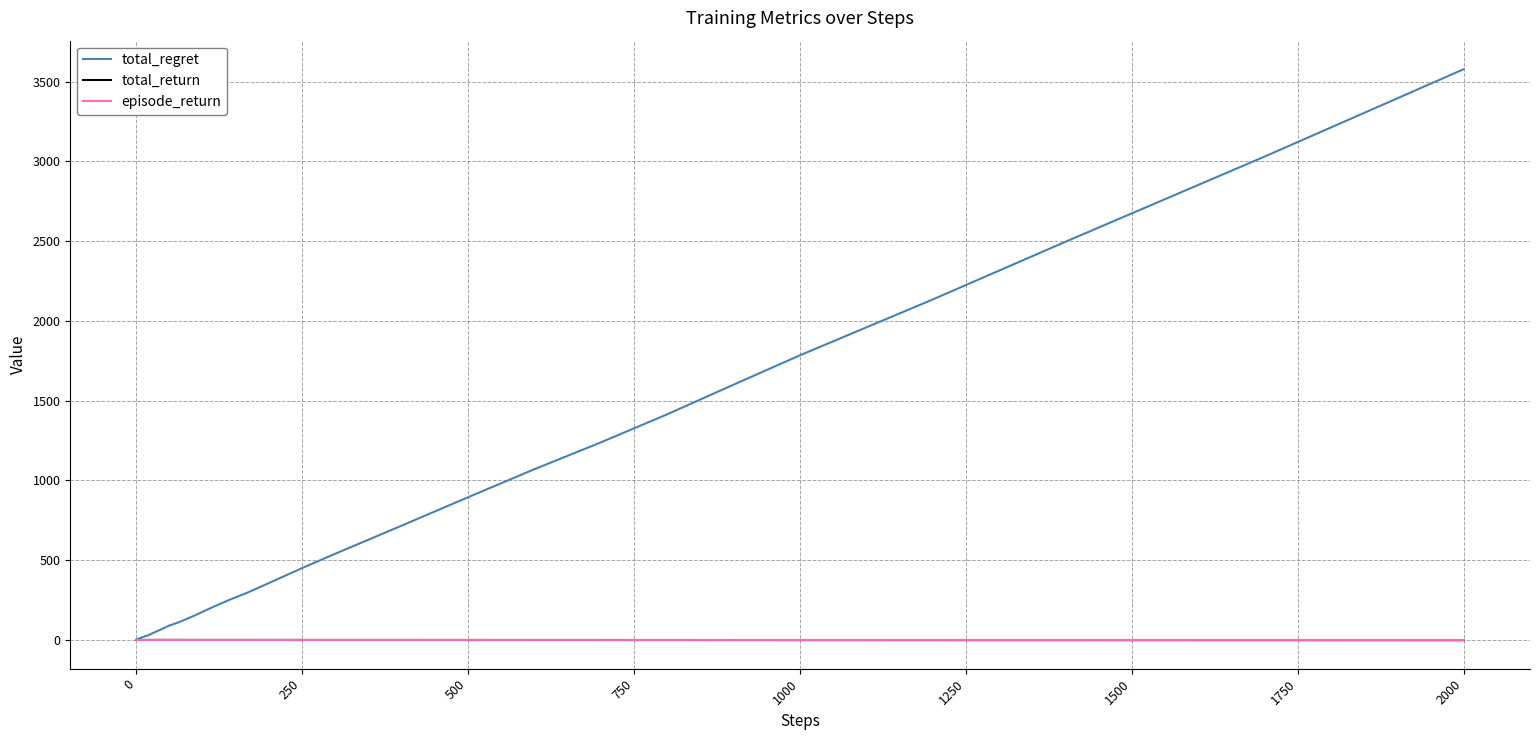

Which series has the widest spread of values?

total_regret